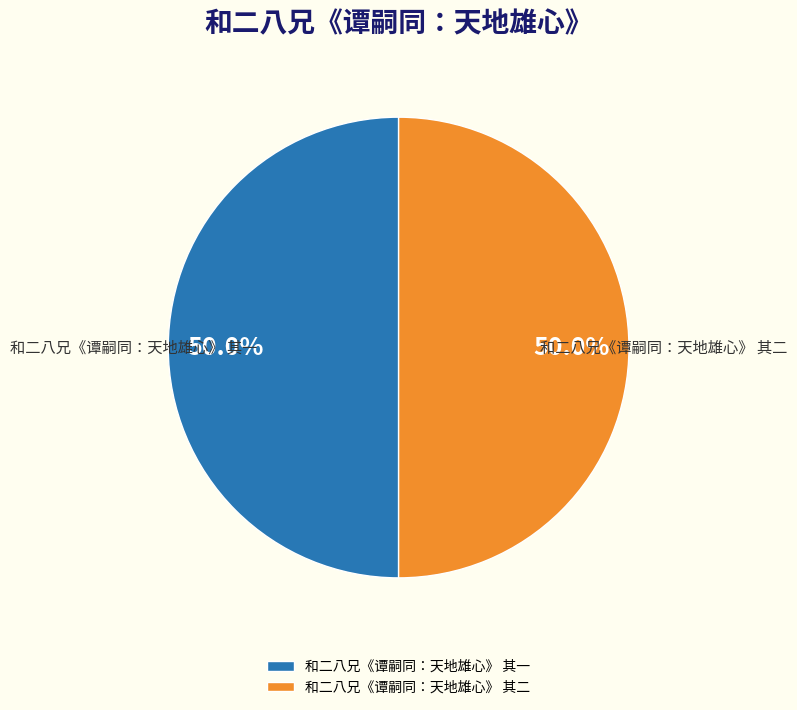

To the nearest percent, what is the combined percentage of 和二八兄《谭嗣同：天地雄心》 其二 and 和二八兄《谭嗣同：天地雄心》 其一?

100%